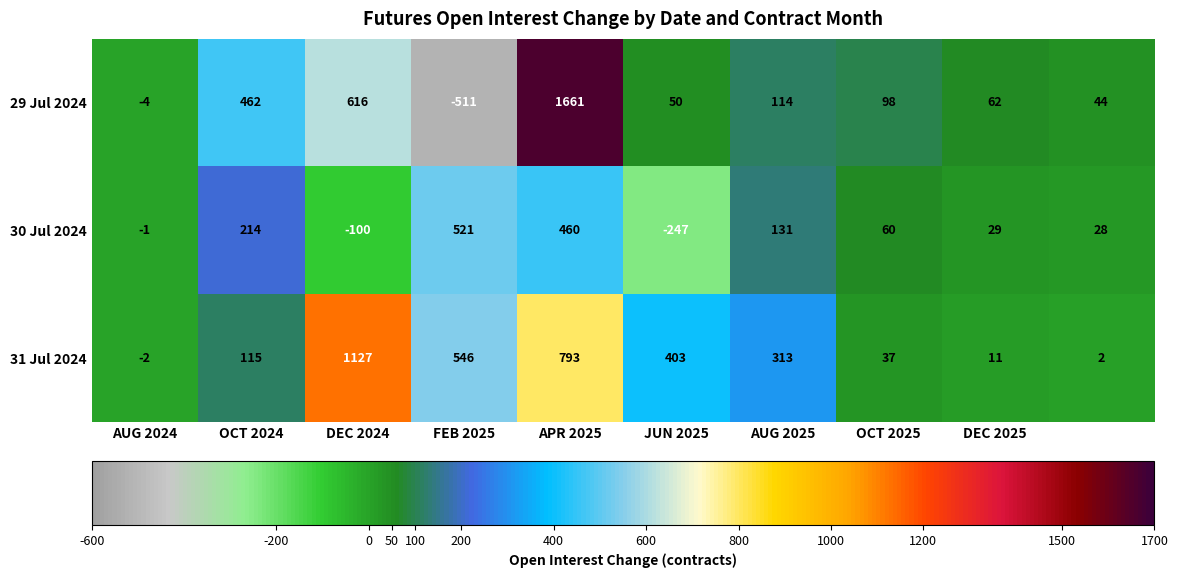

What is the greatest value displayed?

1661